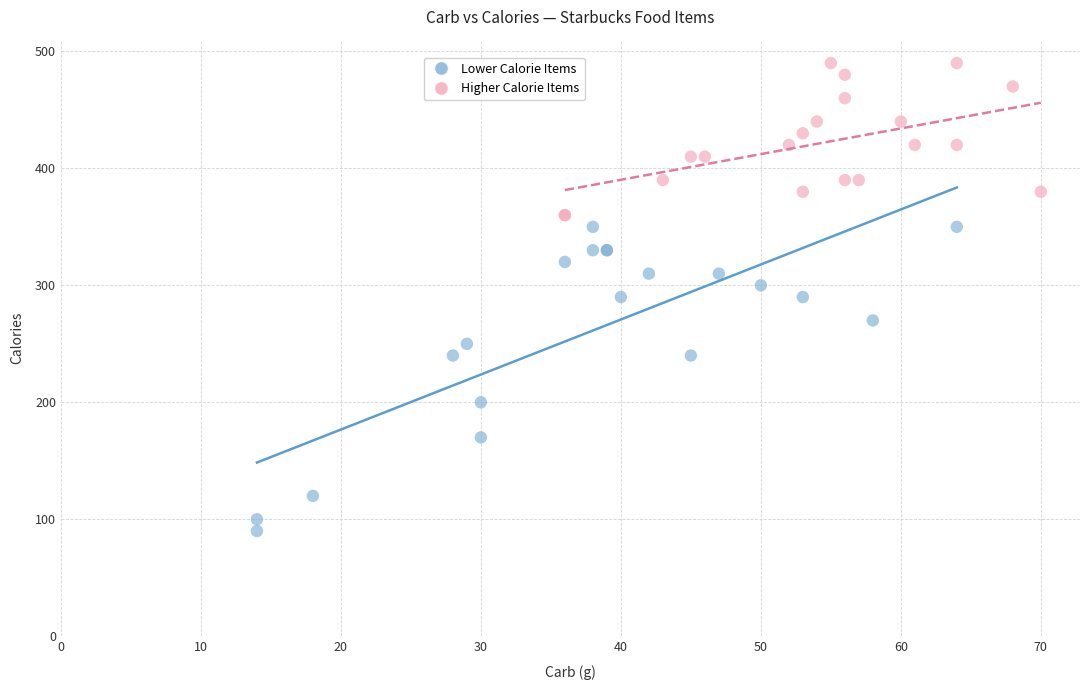

Which series contains the highest Y value?

Higher Calorie Items